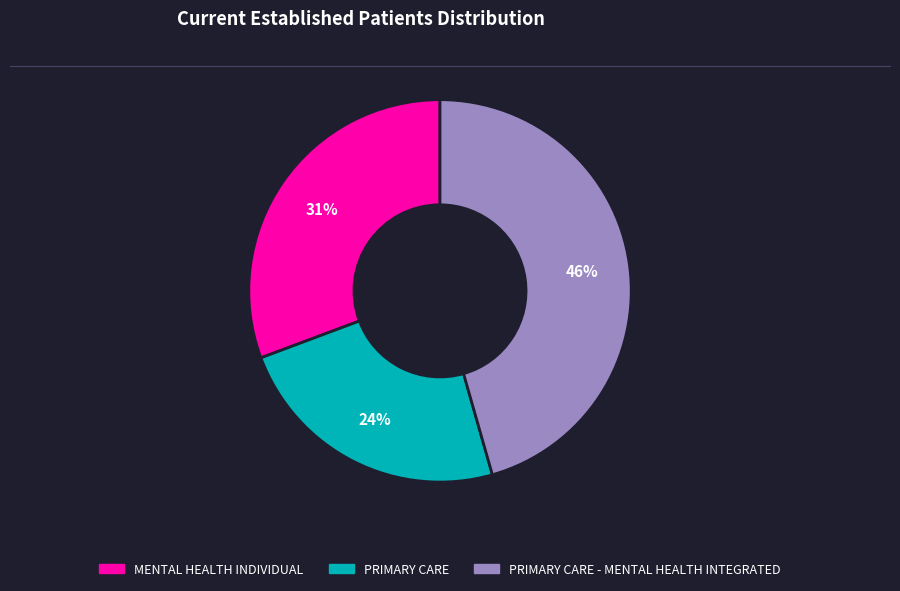

To the nearest percent, what percentage of the pie is PRIMARY CARE?

24%